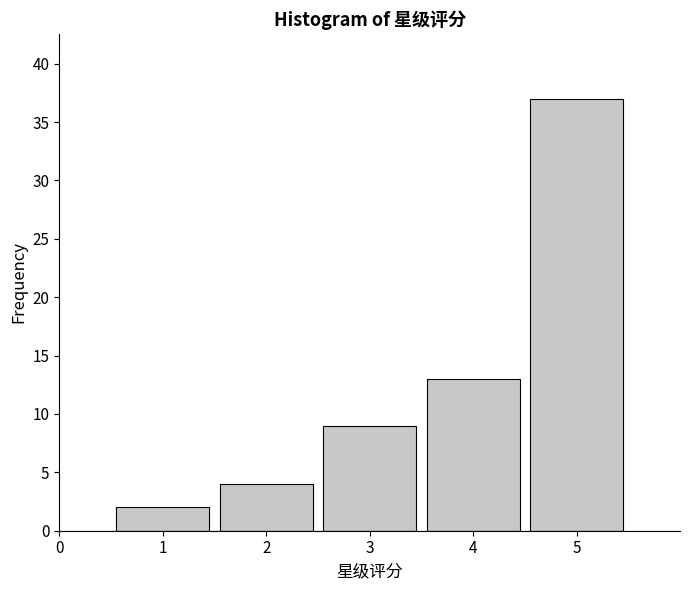

Reading left to right, transcribe all the data shown in this chart.

2	4	9	13	37